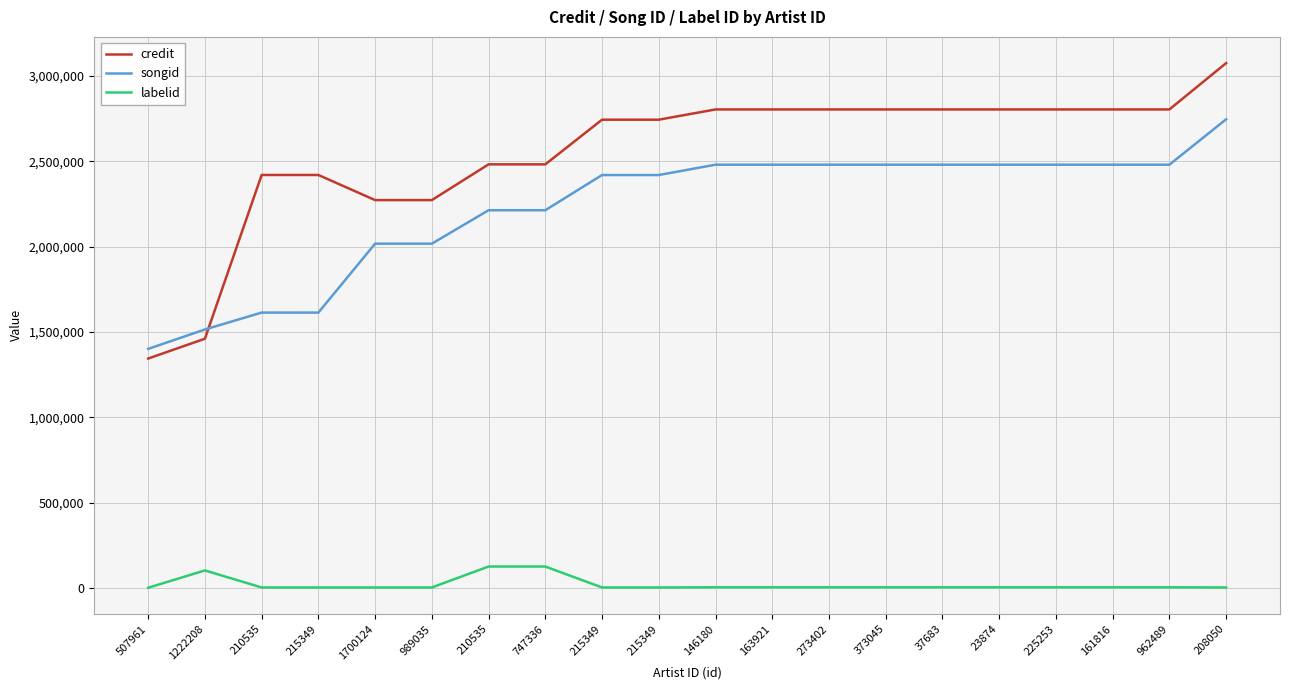

What is the difference between the maximum and minimum values in the labelid series?

124324